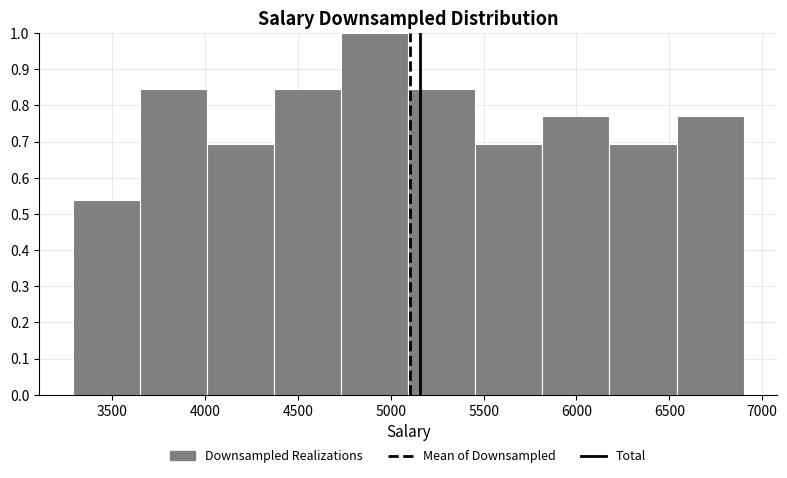

How tall is the bar that spans 4750 to 5100 on the x-axis? Neither the bar edges nor the heights are printed on the chart, so give them approximately, as read against the axes.

1.00